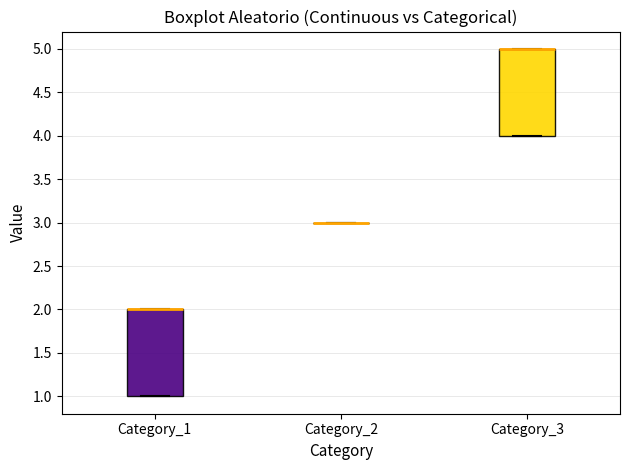

Reading left to right, read every box against the y-axis: the position of its median line, the range the box covers, and the ends of its whiskers. The values are not printed on the chart, so give them approximately, as read against the axis.

Category_1: median 2 (drawn on the box's upper edge), box 1 to 2, whiskers 1 to 2
Category_2: box collapsed to a line at 3, whiskers 3 to 3
Category_3: median 5 (drawn on the box's upper edge), box 4 to 5, whiskers 4 to 5